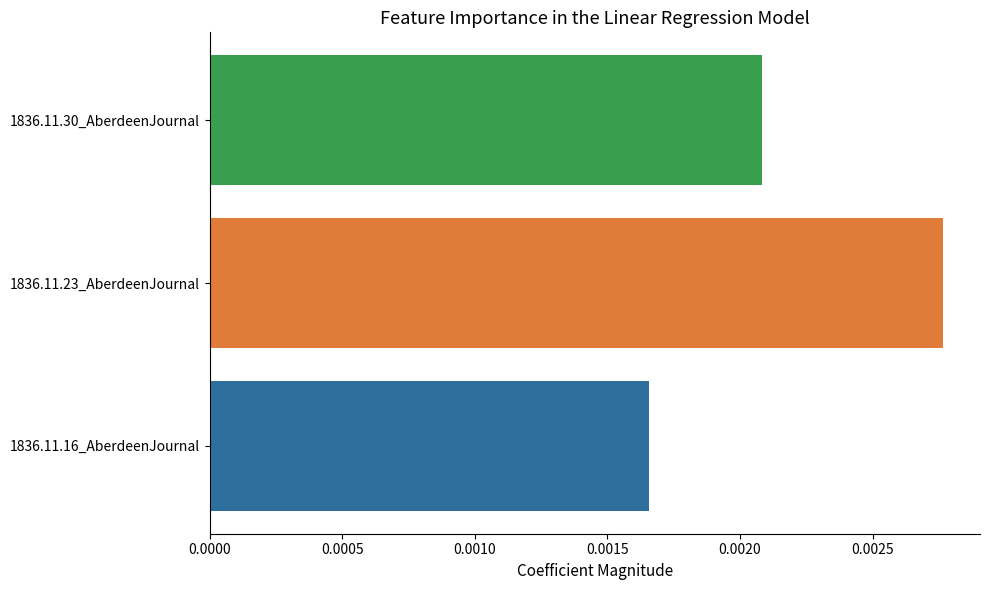

Which has a higher value, 1836.11.23_AberdeenJournal or 1836.11.16_AberdeenJournal?

1836.11.23_AberdeenJournal